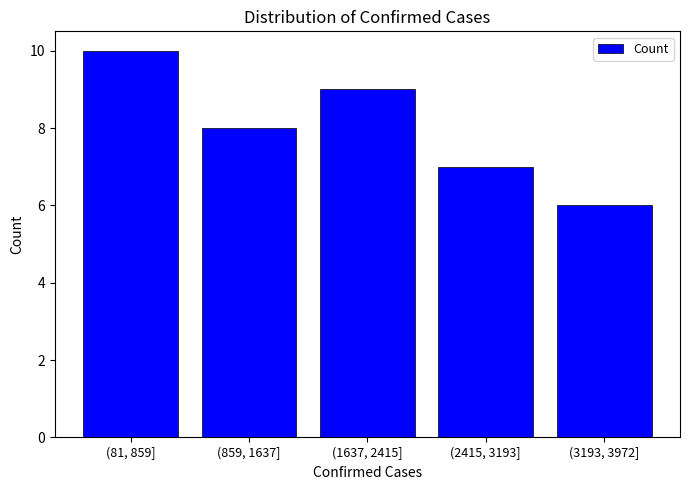

Reading right to left, extract all data points from this chart.

6	7	9	8	10